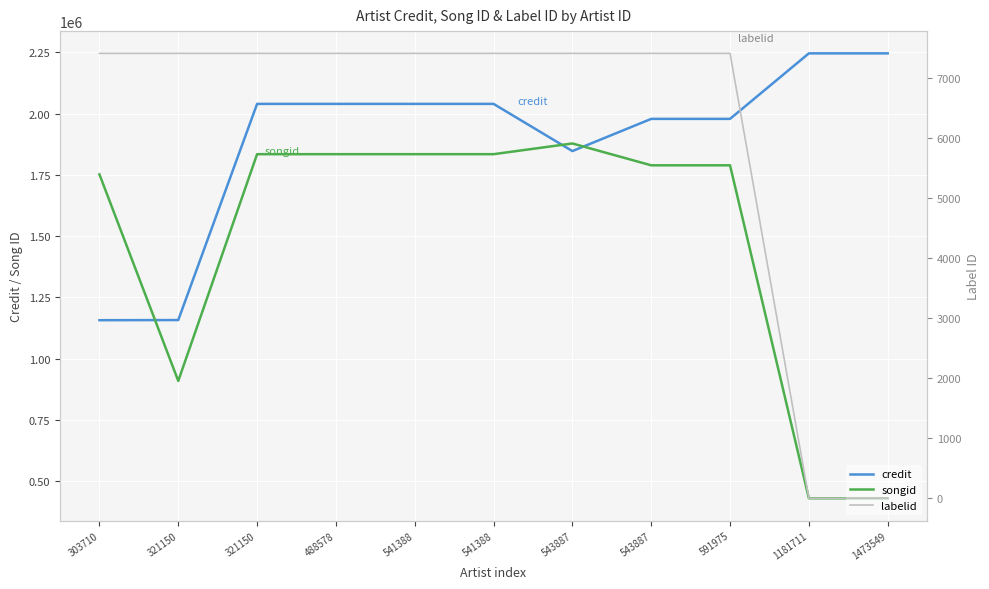

What is the value of the labelid point at the 1st from the left?

7405